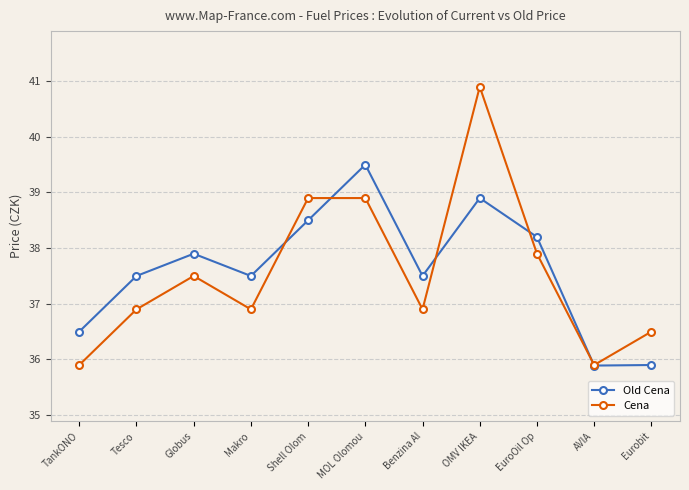

Between which two adjacent categories do Old Cena and Cena first intersect?

Makro and Shell Olom